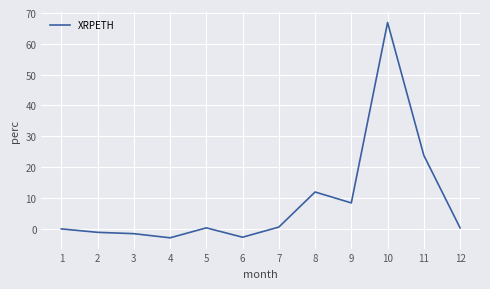

Which label corresponds to the largest value in the chart?

10